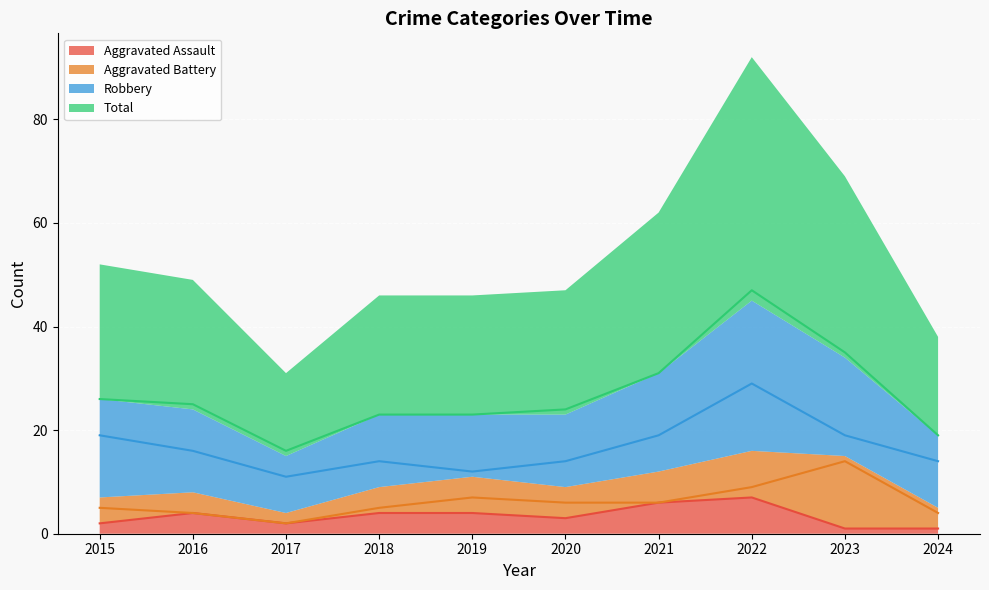

Between 2019 and 2024, which is larger?

2019